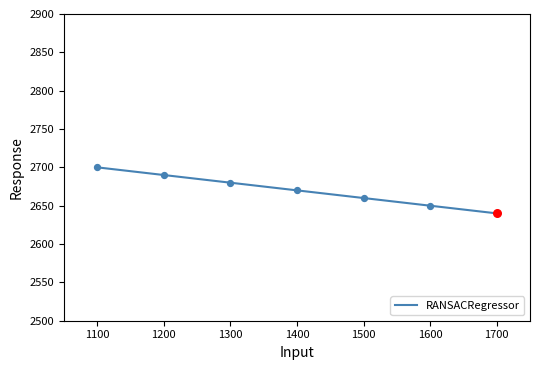

What is the ratio of the value at 1400 to the value at 1200?

1.0